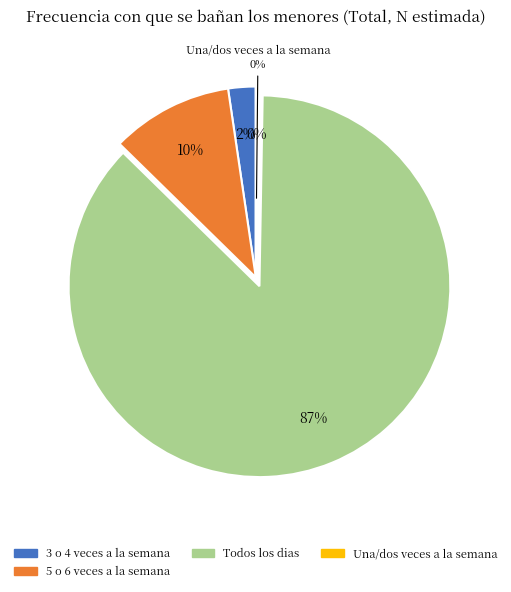

Is there any slice that represents more than half of the pie?

Yes